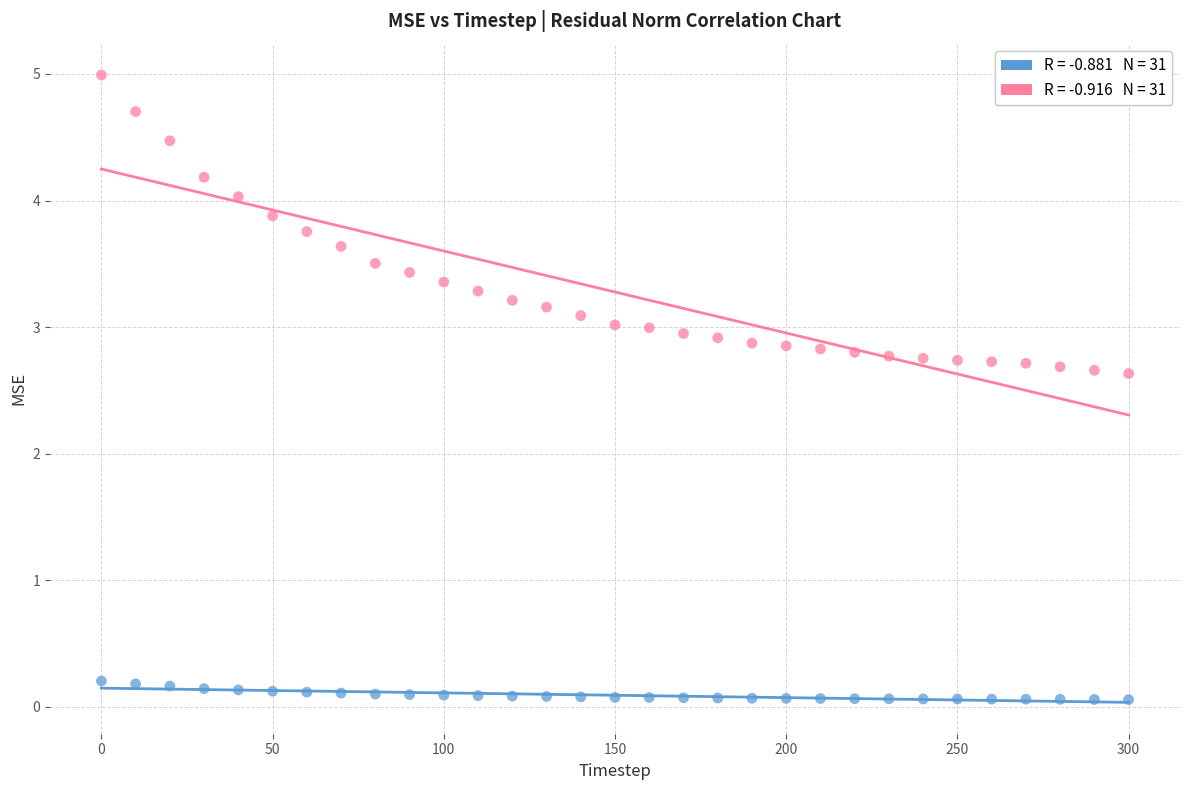

Across all data points, what is the range of Y values (max minus min)?

4.9